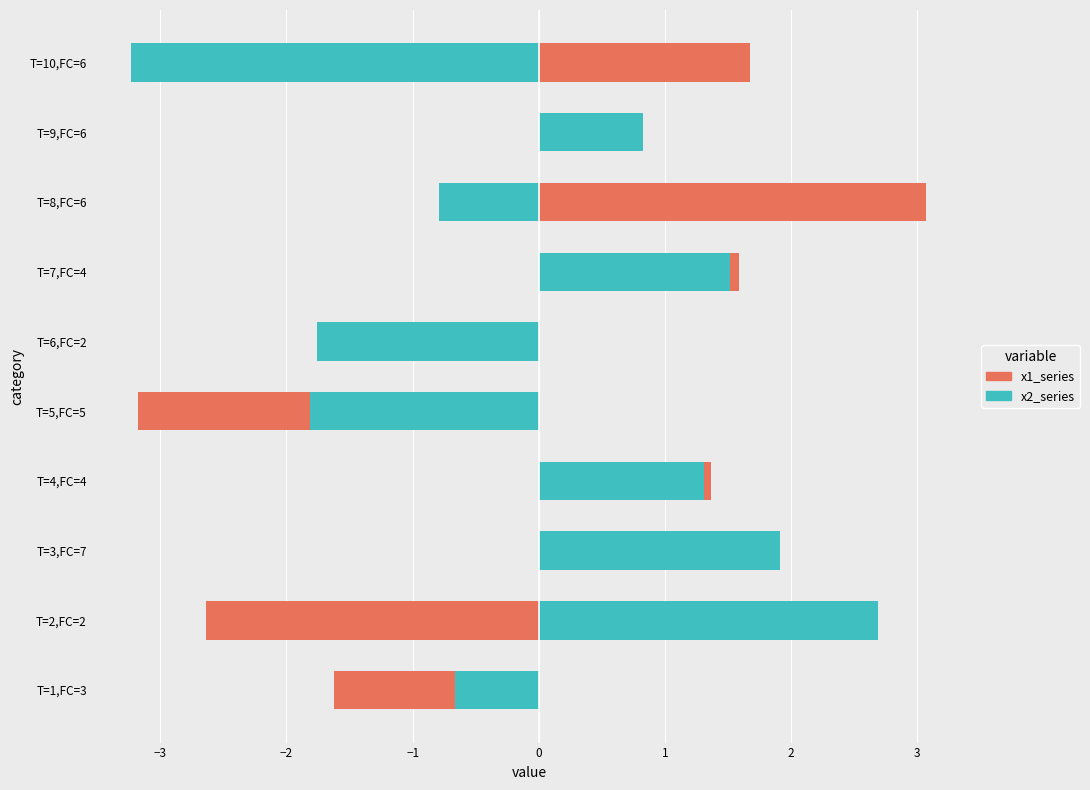

How many categories are shown in the chart?

10